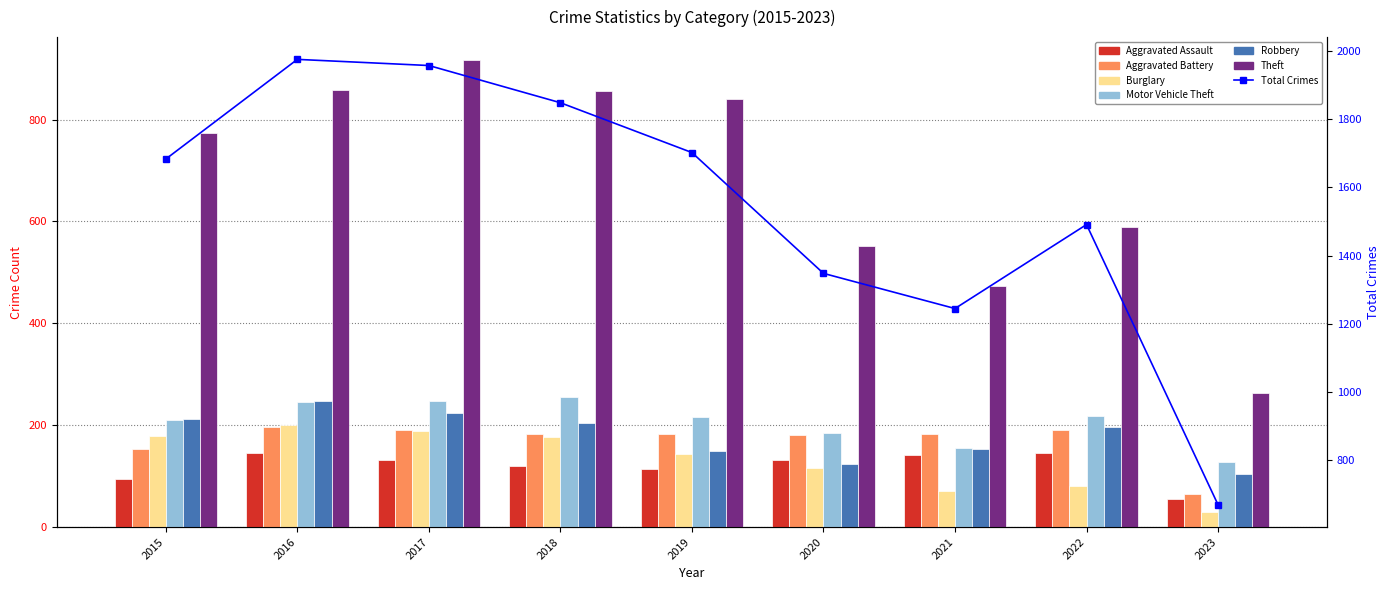

How many values in the Motor Vehicle Theft series exceed 216?

4